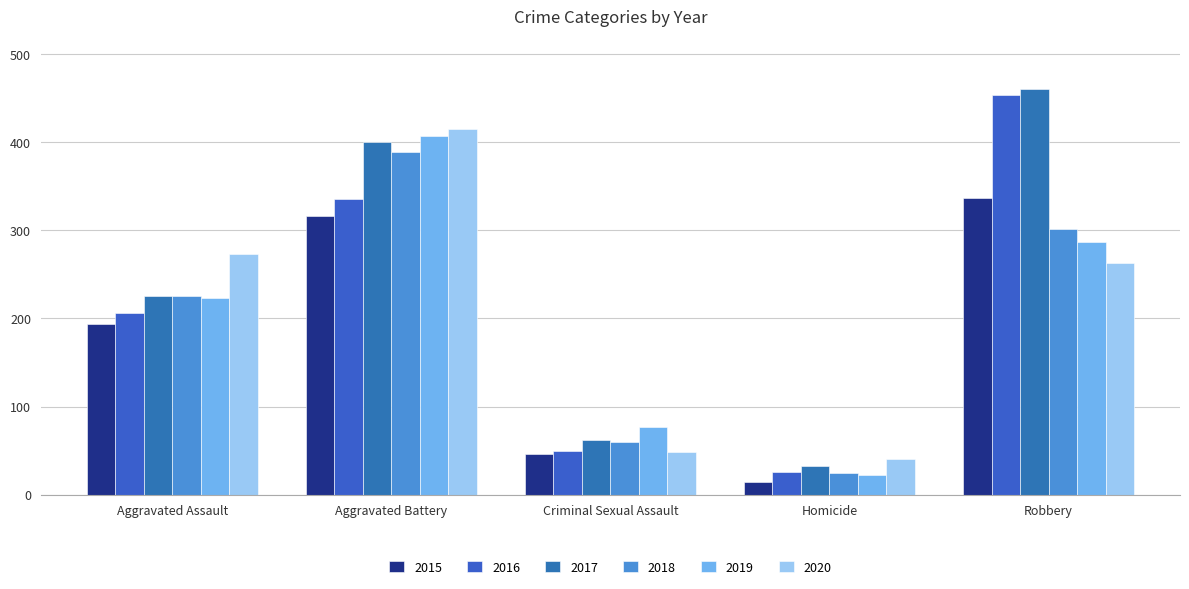

Which series has the largest range (max minus min)?

2016